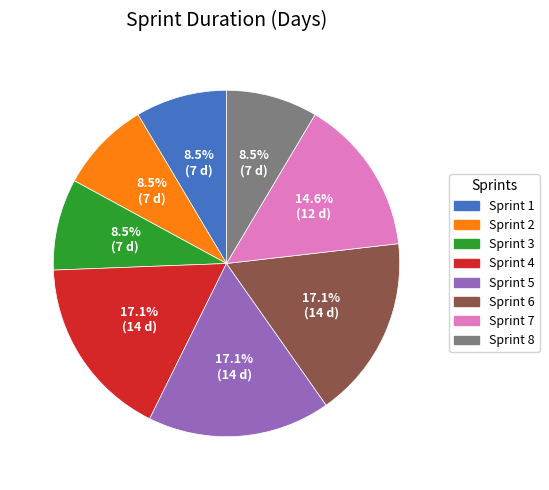

Is Sprint 1 the majority of the pie?

No